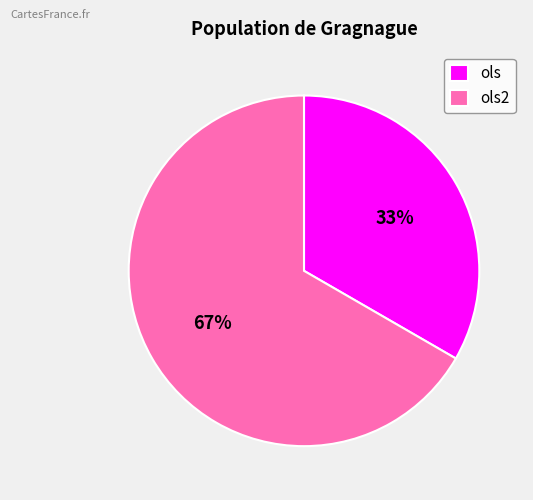

What is the ratio of the value at ols to the value at ols2?

0.5